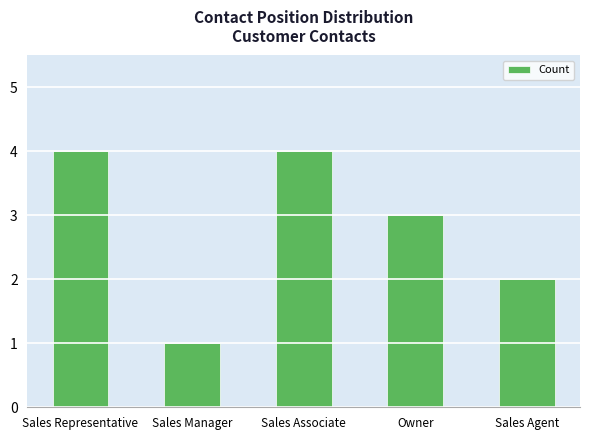

Does the chart contain stacked bars?

No